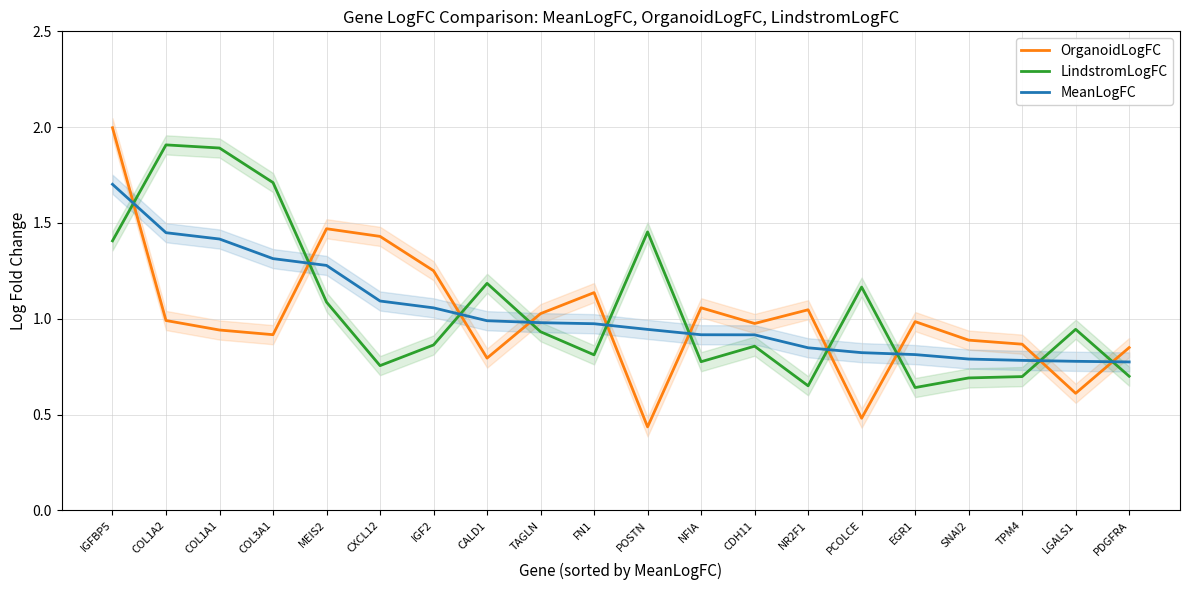

What is the total value across all series at NFIA?

2.8